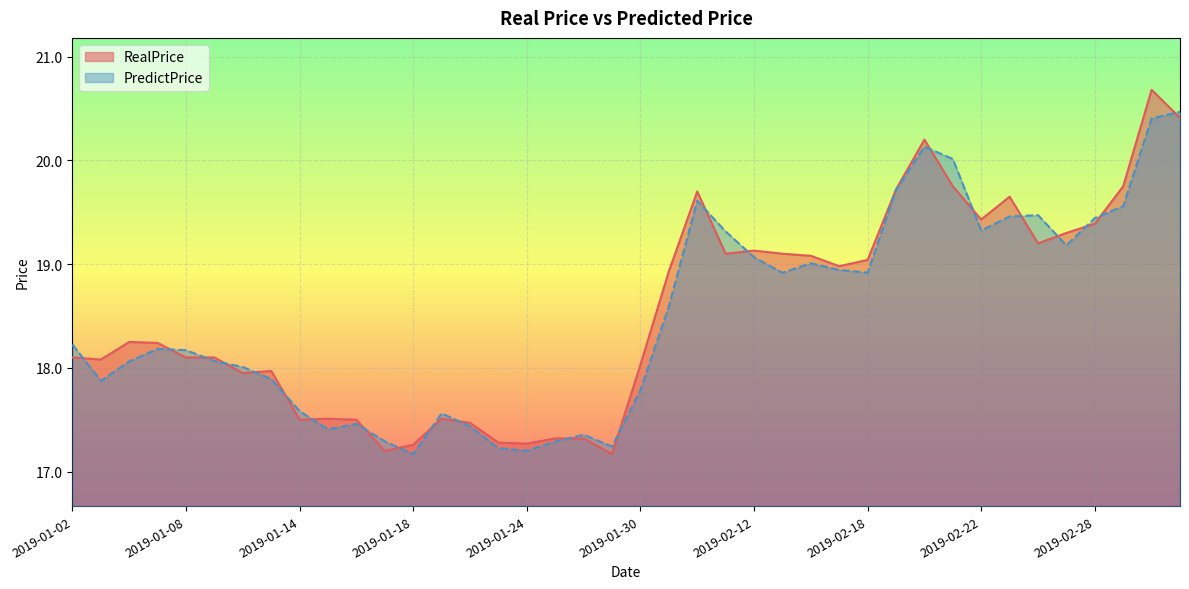

The RealPrice series shows 31.8 at 2019-03-04. True or false?

False